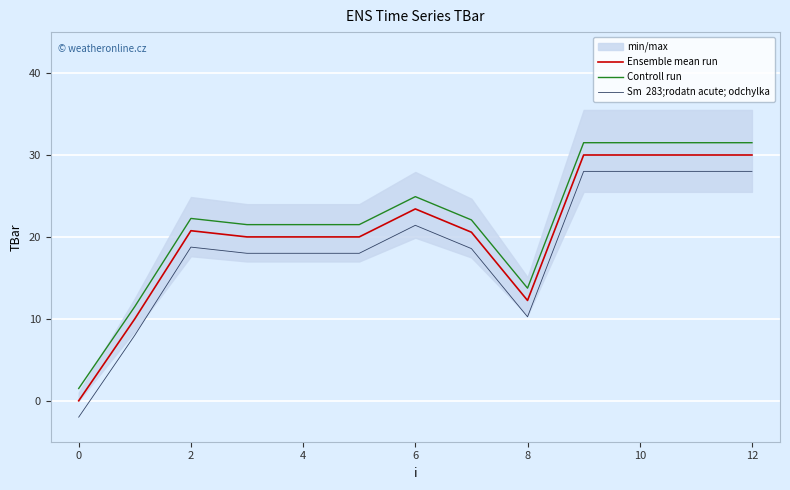

Does the chart display data point markers on the line(s)?

No